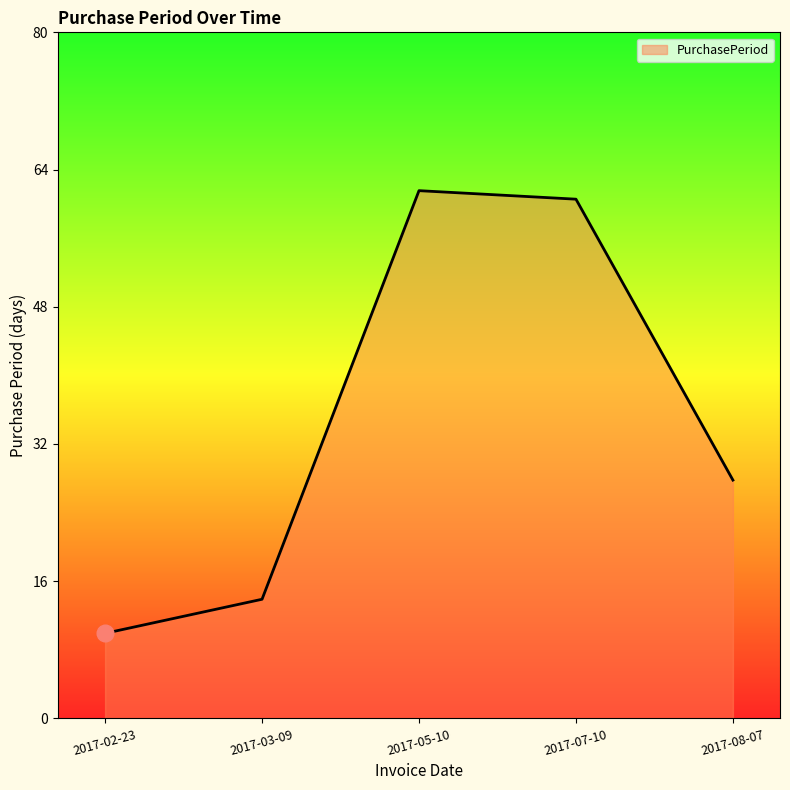

List the labels in order of value, largest first.

2017-05-10, 2017-07-10, 2017-08-07, 2017-03-09, 2017-02-23